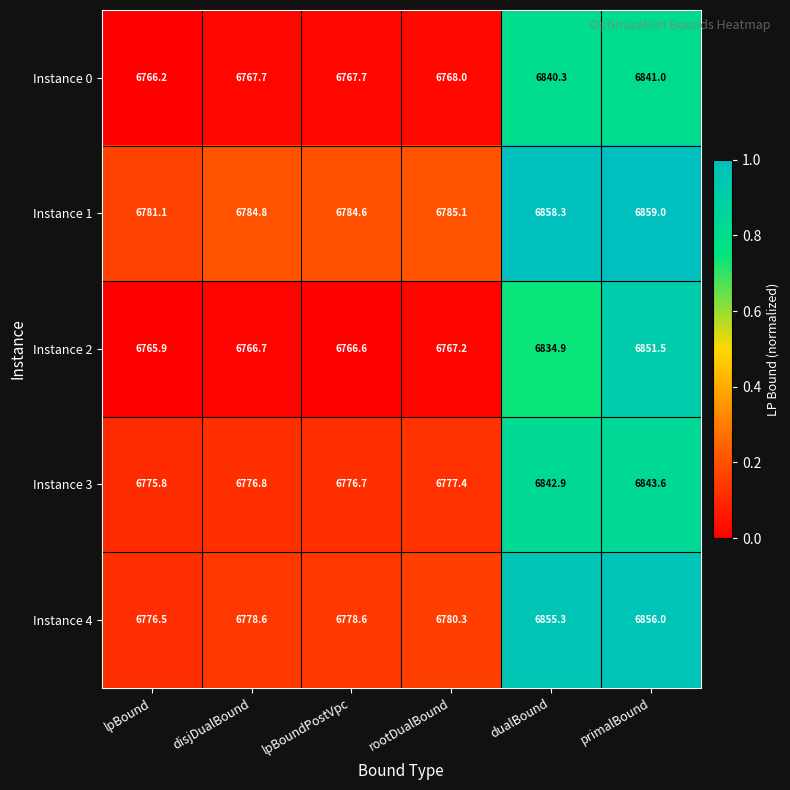

Which category has the highest value across all series?

primalBound